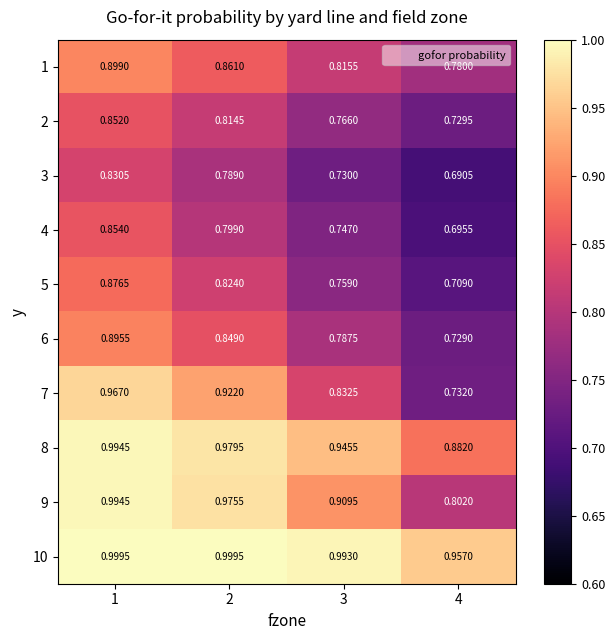

Is the value of 6 at 2 greater than the value of 1 at 2?

No